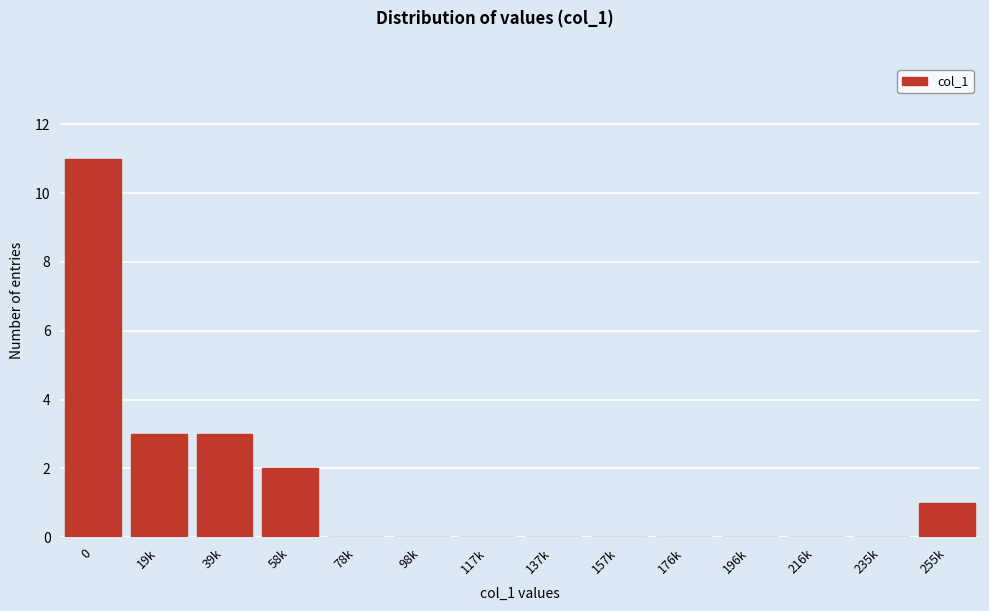

Reading right to left, what are all the values shown in this chart?

255k=1	235k=0	216k=0	196k=0	176k=0	157k=0	137k=0	117k=0	98k=0	78k=0	58k=2	39k=3	19k=3	0=11